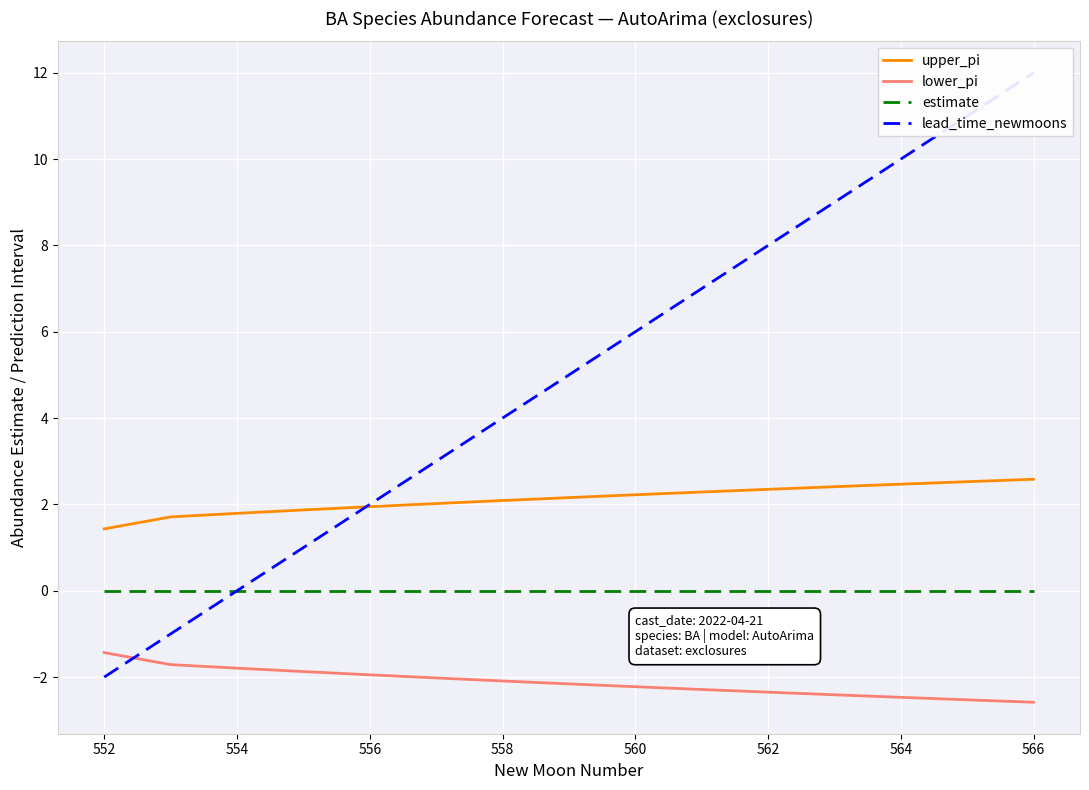

How many values in the lower_pi series exceed -2?

5